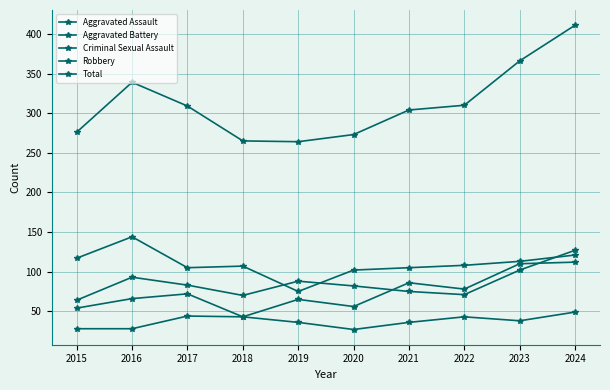

At how many categories does at least one series exceed 114?

10